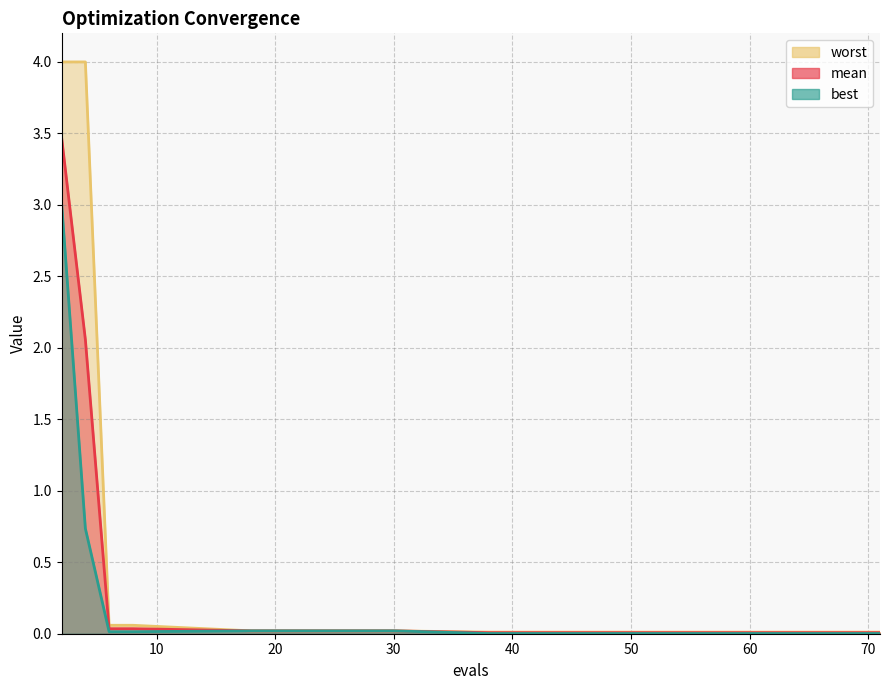

True or false: best and mean cross at least once.

False